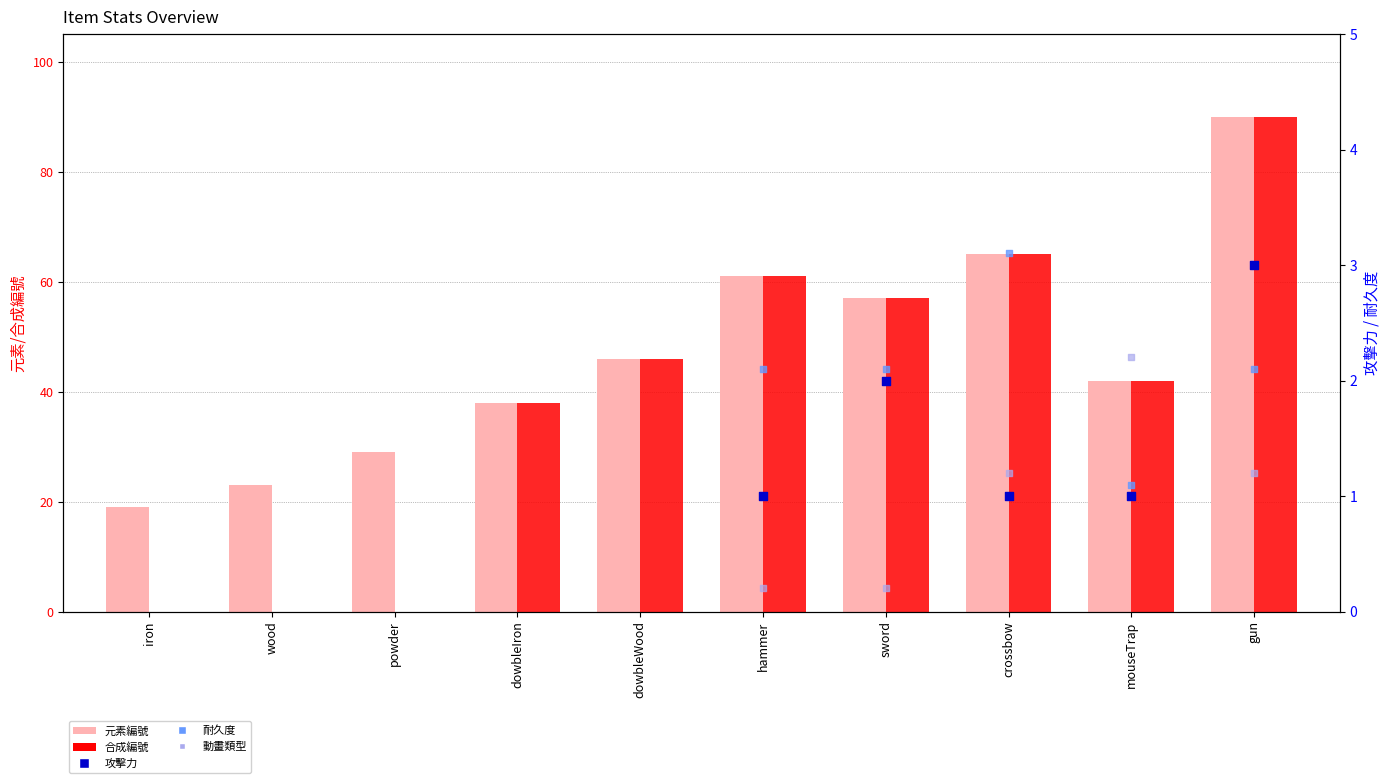

At how many categories does at least one series exceed 74?

1